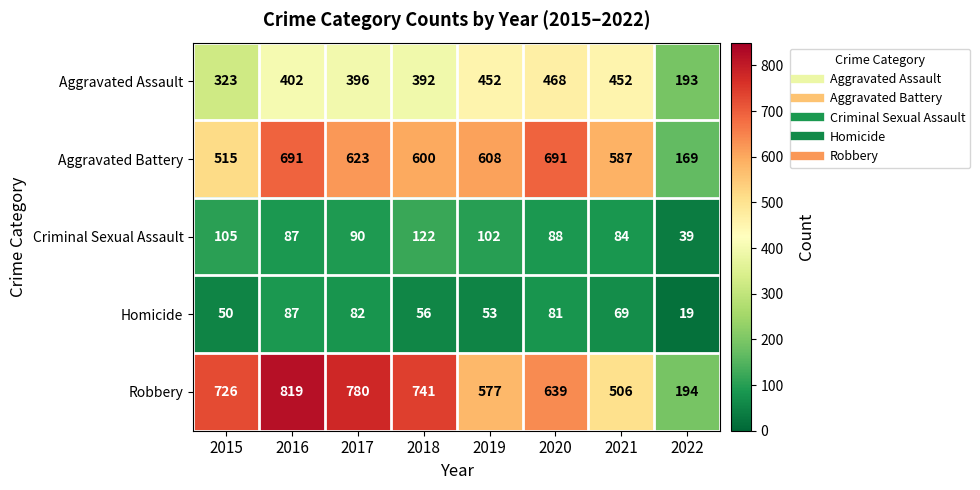

What is the difference between the second highest and minimum values in the Homicide series?

63